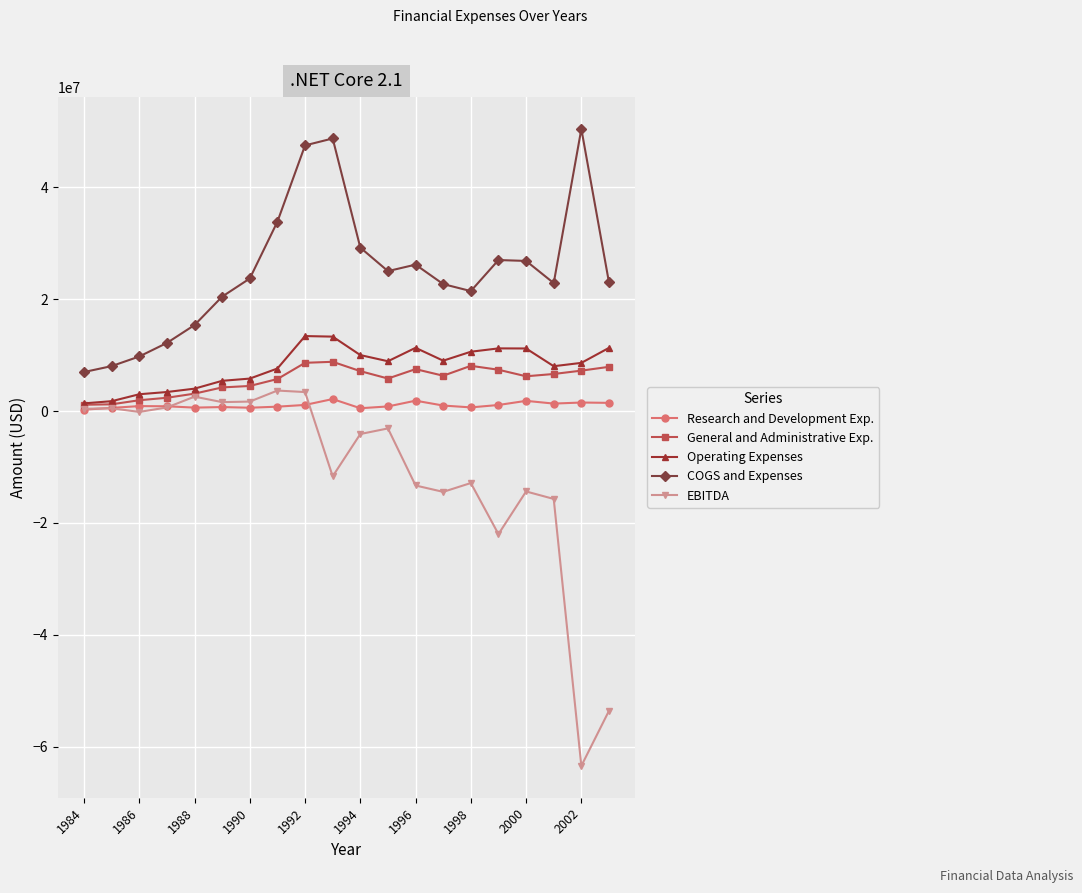

How many lines are shown in the chart?

5